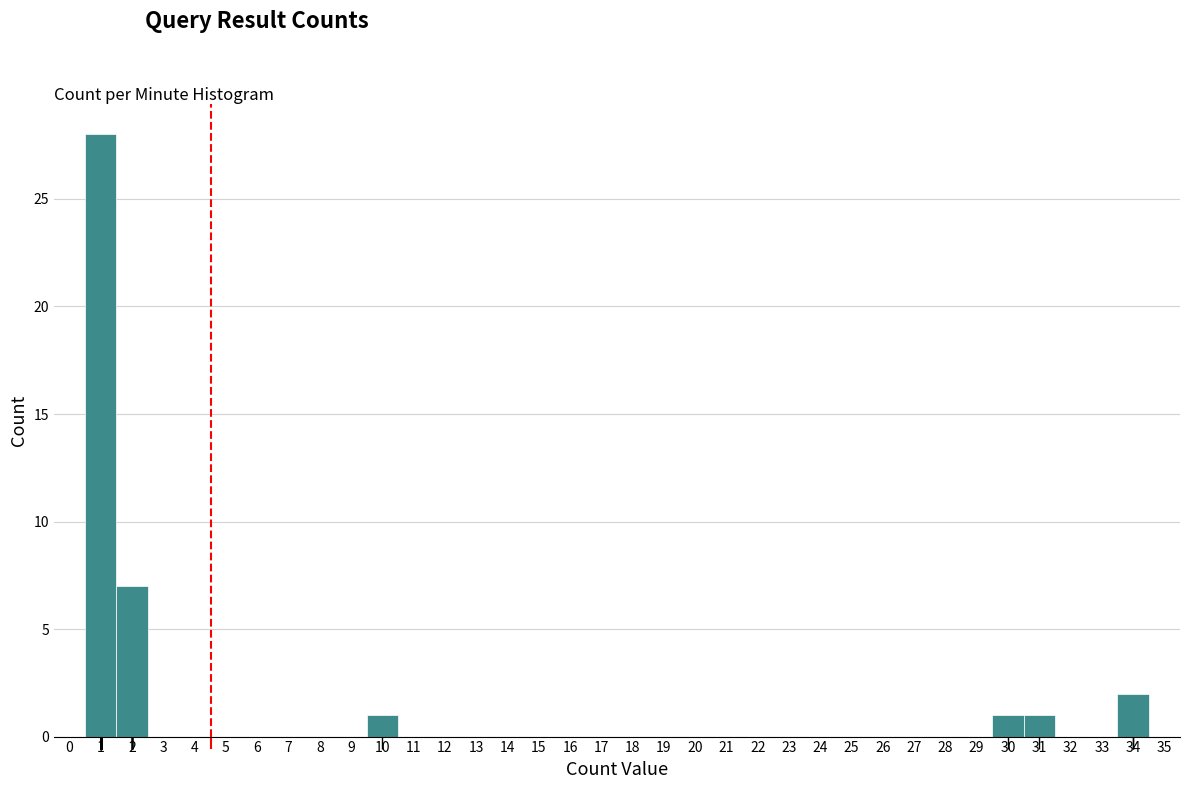

Reading left to right, transcribe this chart: for each bar, give the range it covers on the x-axis and its height. The values are not printed on the chart, so give them approximately, as read against the axis.

-0.5 to 0.5: 0
0.5 to 1.5: 28
1.5 to 2.5: 7
2.5 to 3.5: 0
3.5 to 4.5: 0
4.5 to 5.5: 0
5.5 to 6.5: 0
6.5 to 7.5: 0
7.5 to 8.5: 0
8.5 to 9.5: 0
9.5 to 10.5: 1
10.5 to 11.5: 0
11.5 to 12.5: 0
12.5 to 13.5: 0
13.5 to 14.5: 0
14.5 to 15.5: 0
15.5 to 16.5: 0
16.5 to 17.5: 0
17.5 to 18.5: 0
18.5 to 19.5: 0
19.5 to 20.5: 0
20.5 to 21.5: 0
21.5 to 22.5: 0
22.5 to 23.5: 0
23.5 to 24.5: 0
24.5 to 25.5: 0
25.5 to 26.5: 0
26.5 to 27.5: 0
27.5 to 28.5: 0
28.5 to 29.5: 0
29.5 to 30.5: 1
30.5 to 31.5: 1
31.5 to 32.5: 0
32.5 to 33.5: 0
33.5 to 34.5: 2